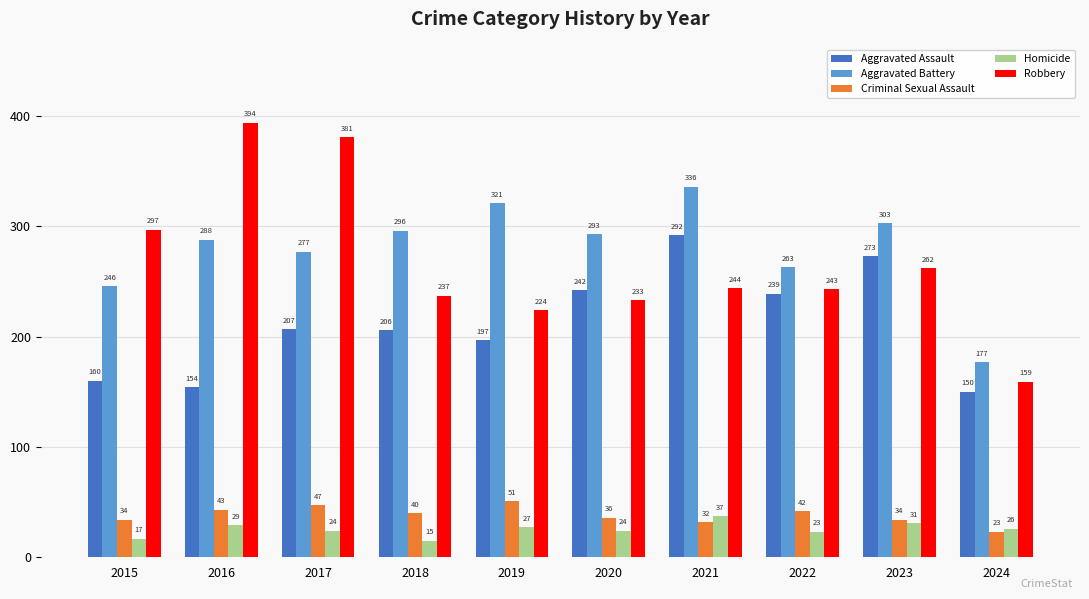

What is the value of the Robbery bar at the 6th from the left?

233